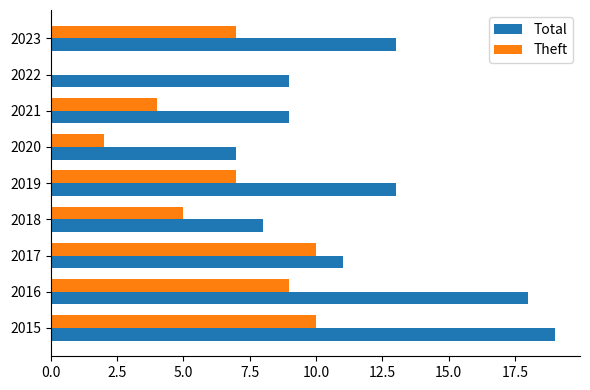

The value of Total at 2023 is 13. True or false?

True